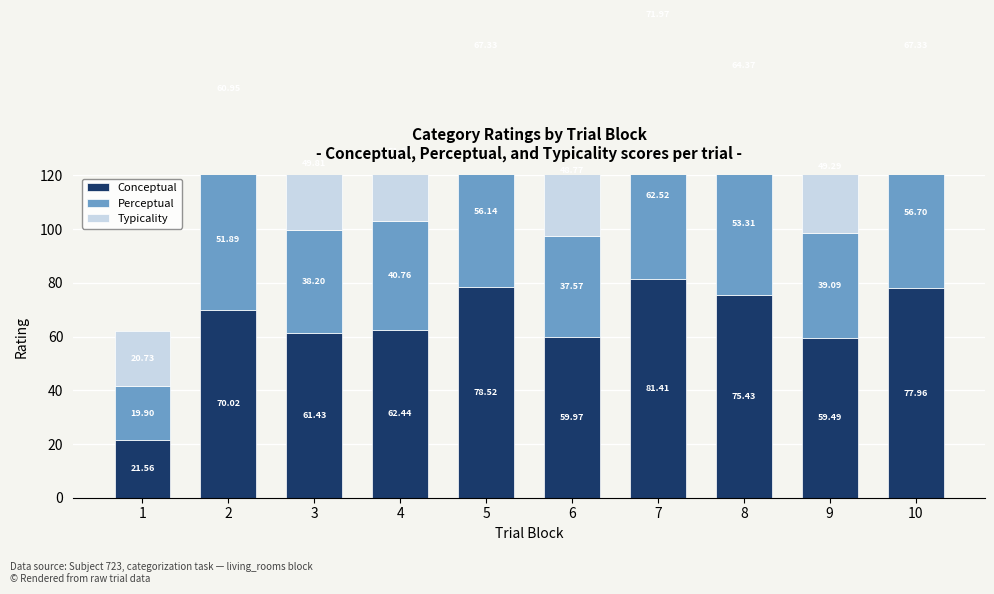

At which label is Conceptual closest to 51?

9